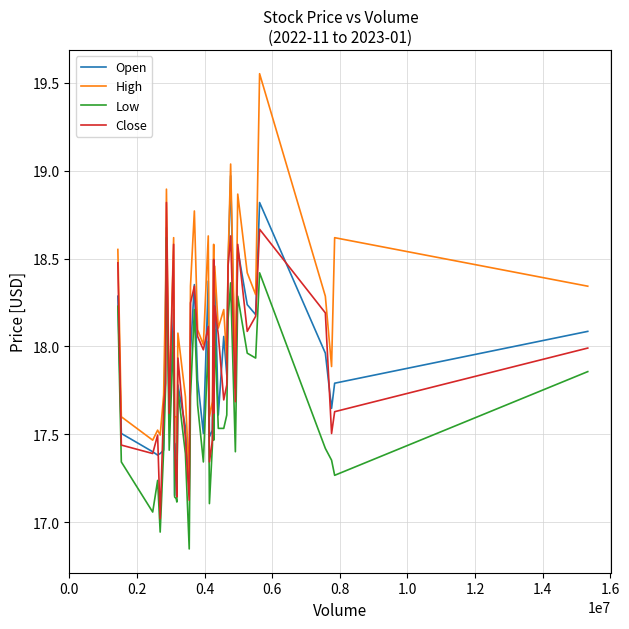

Rank the series by their maximum value, from highest to lowest.

High, Open, Close, Low